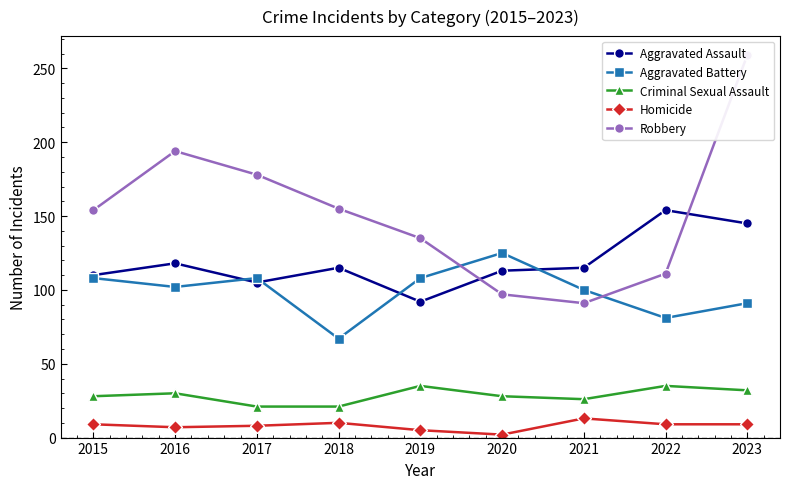

What is the spread (max minus min) of values at 2021?

102